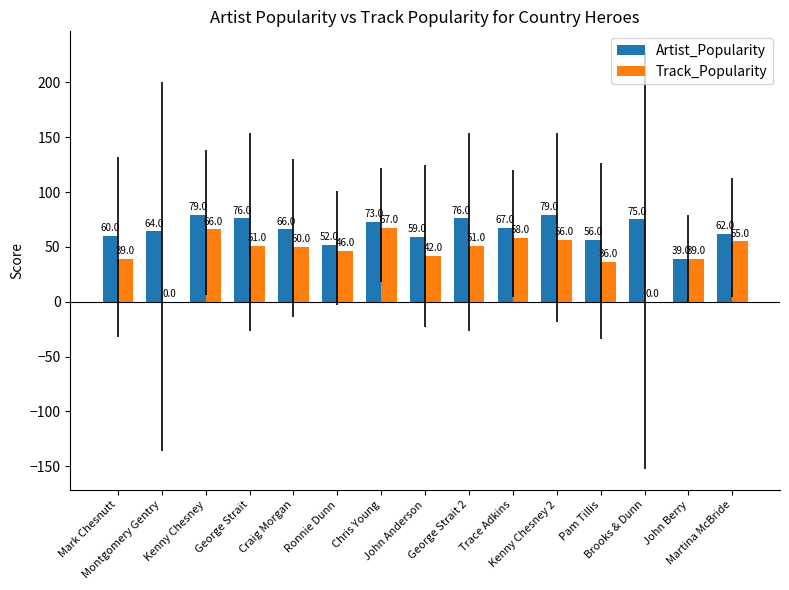

What is the value of the Track_Popularity bar at the 8th from the left?

42